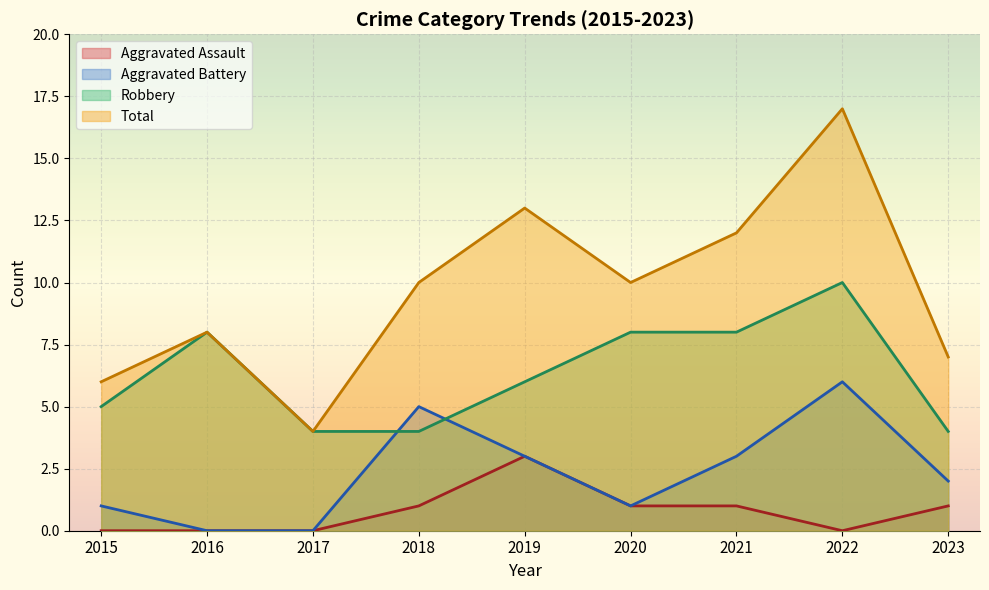

Is the value of Aggravated Battery at 2020 greater than the value of Robbery at 2022?

No